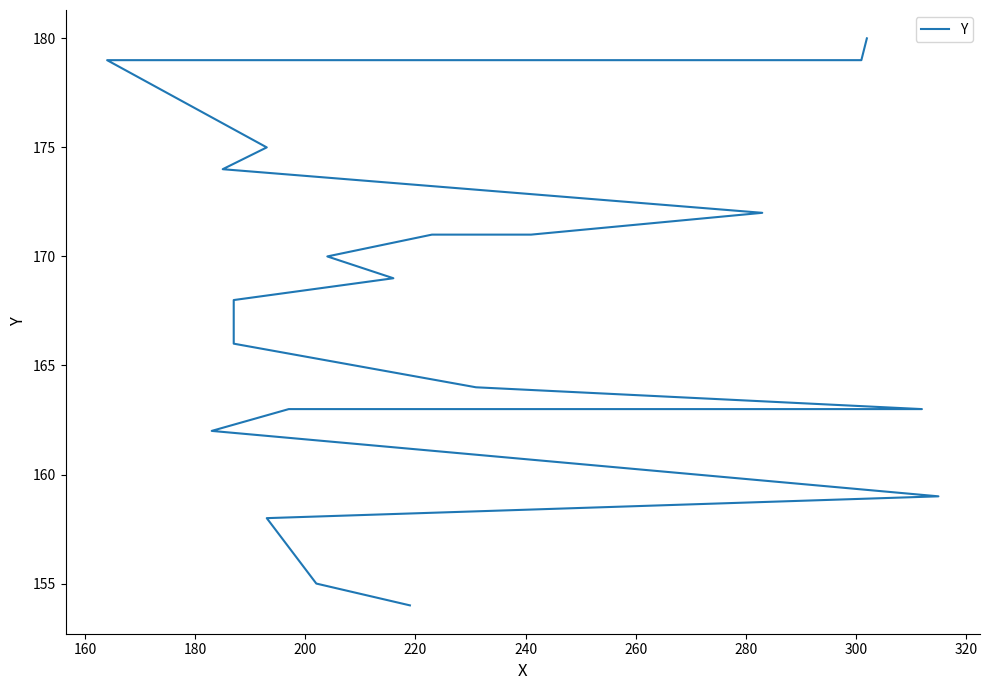

What is the average value?

168